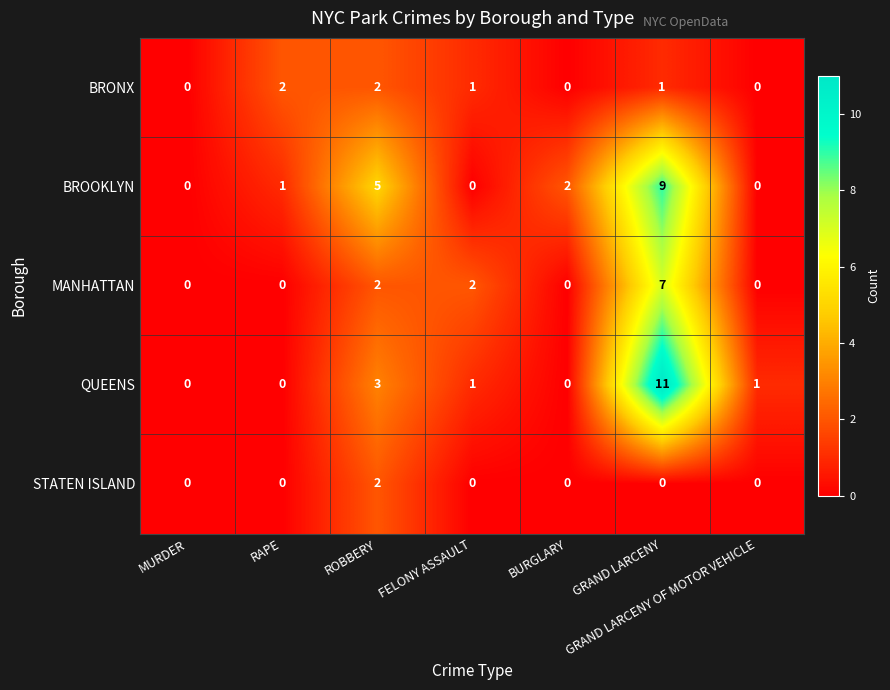

What is the spread (max minus min) of values at ROBBERY?

3